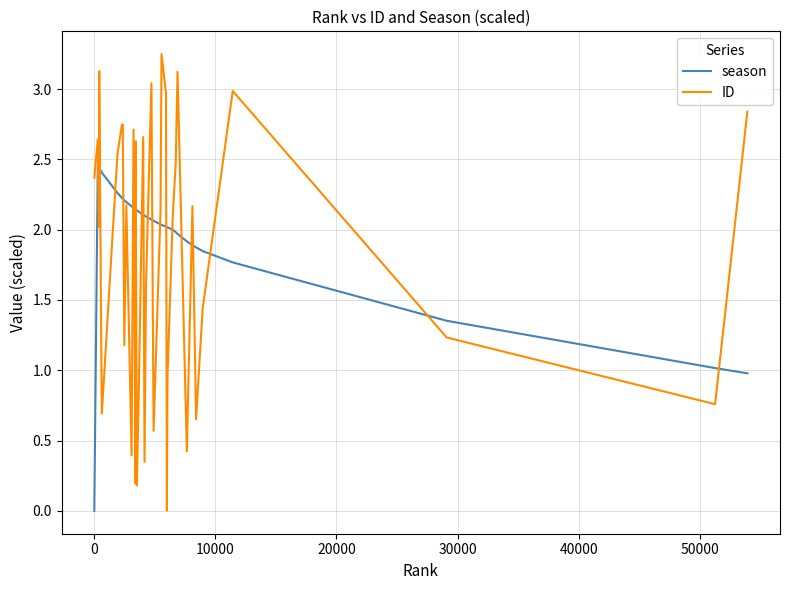

Rank the series by their average value, from lowest to highest.

ID, season